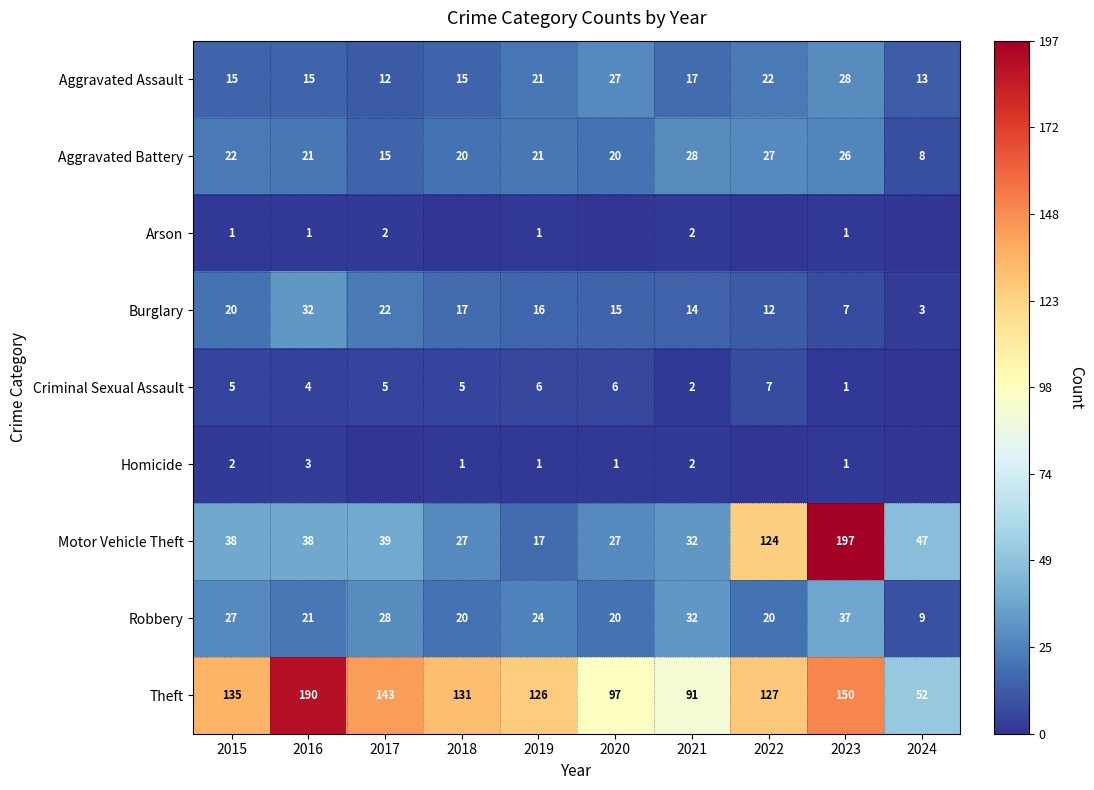

What is the average value of the Burglary series?

16